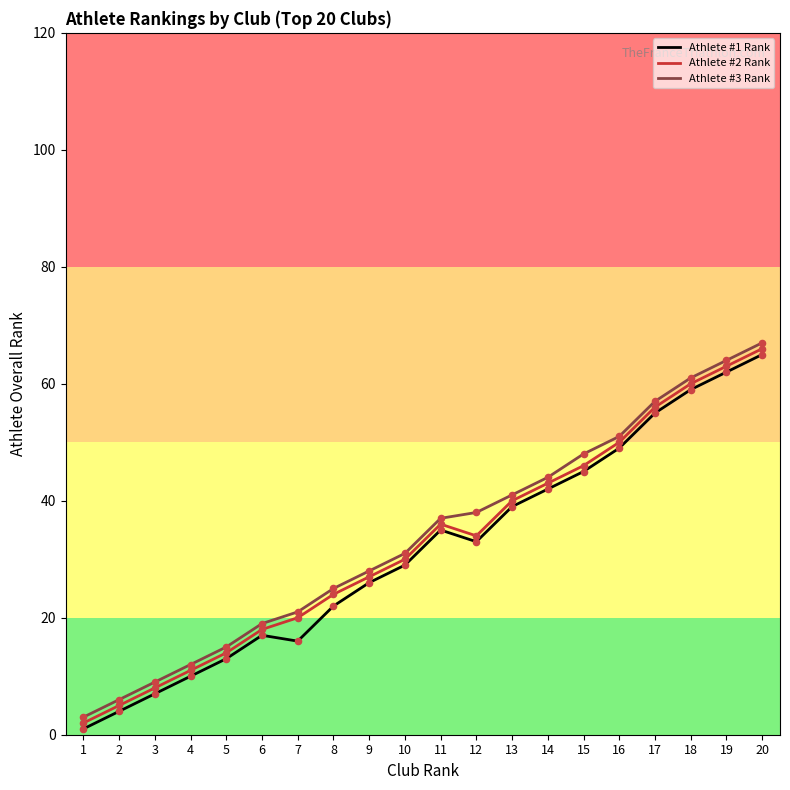

What is the total value across all series at 8?

71